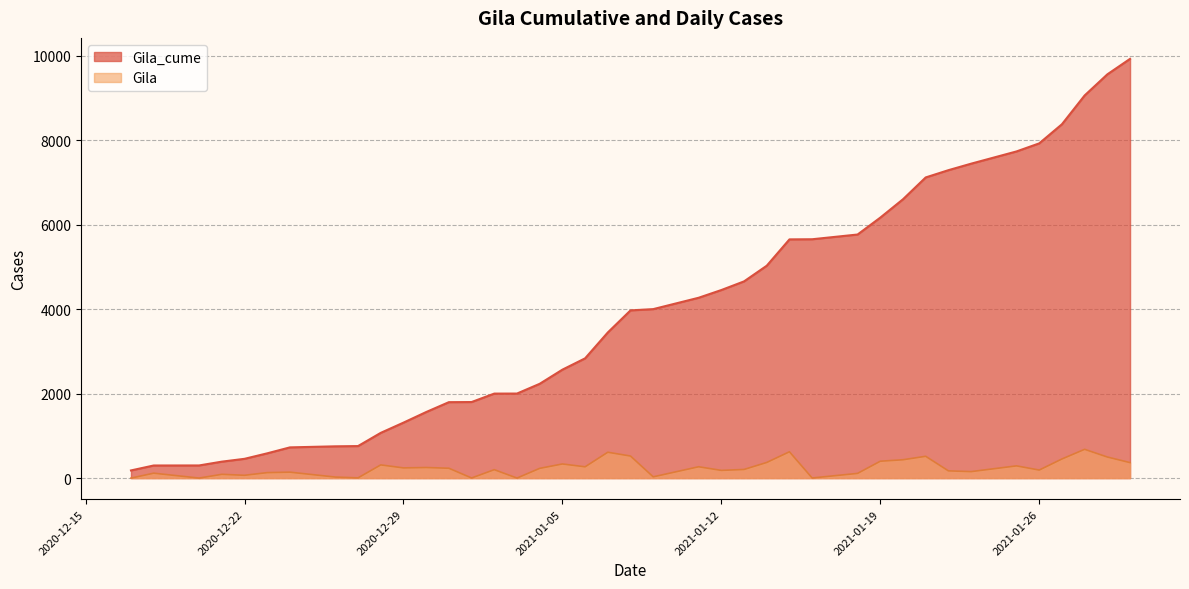

What is the total value across all series at 2021-01-14?

5402